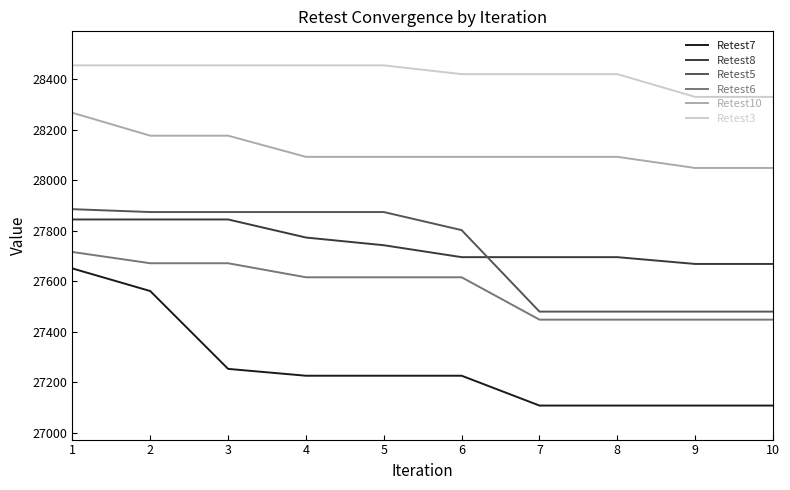

What is the difference between the highest and lowest values at 3?

1201.6